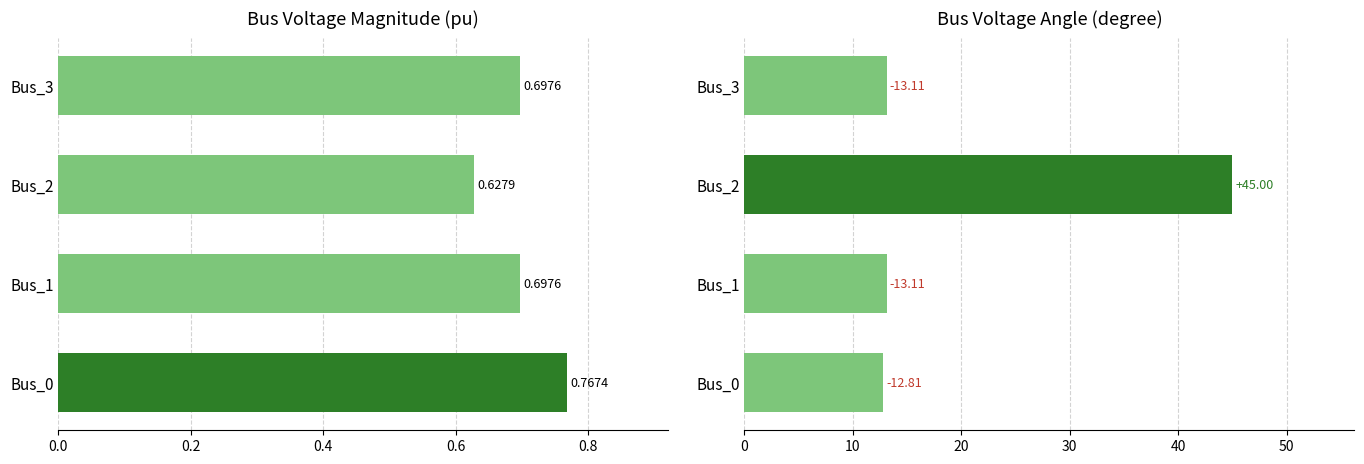

Are the bars grouped side by side (vs. stacked)?

Yes